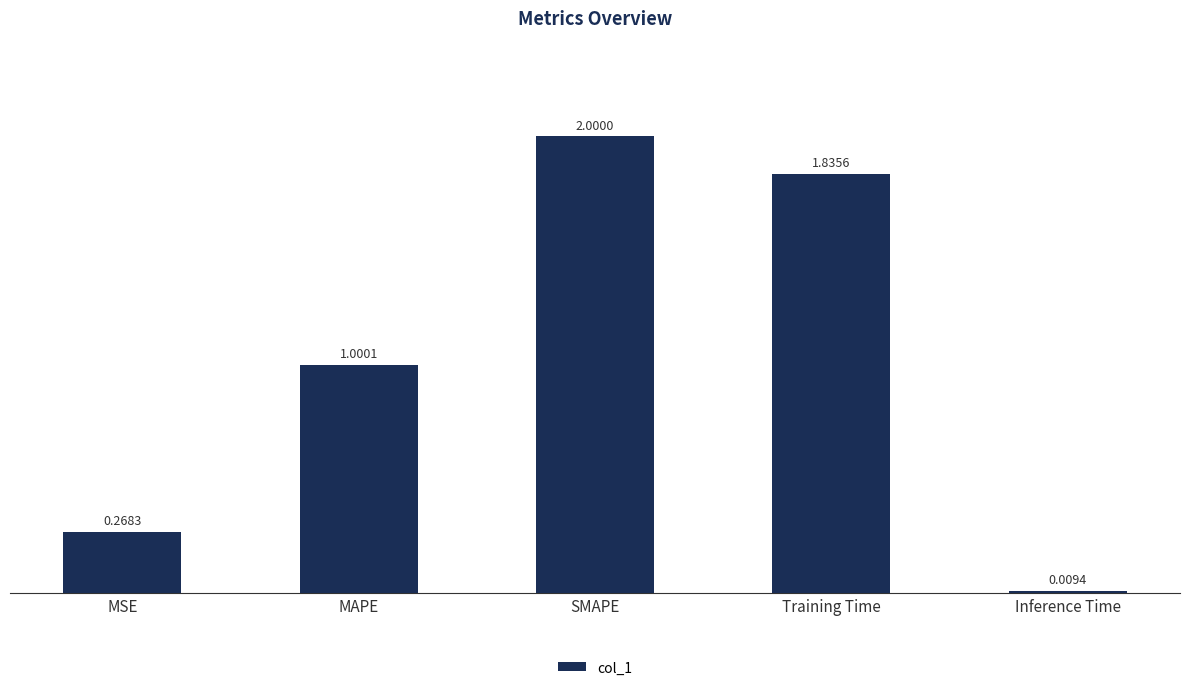

Between Inference Time and SMAPE, which is larger?

SMAPE